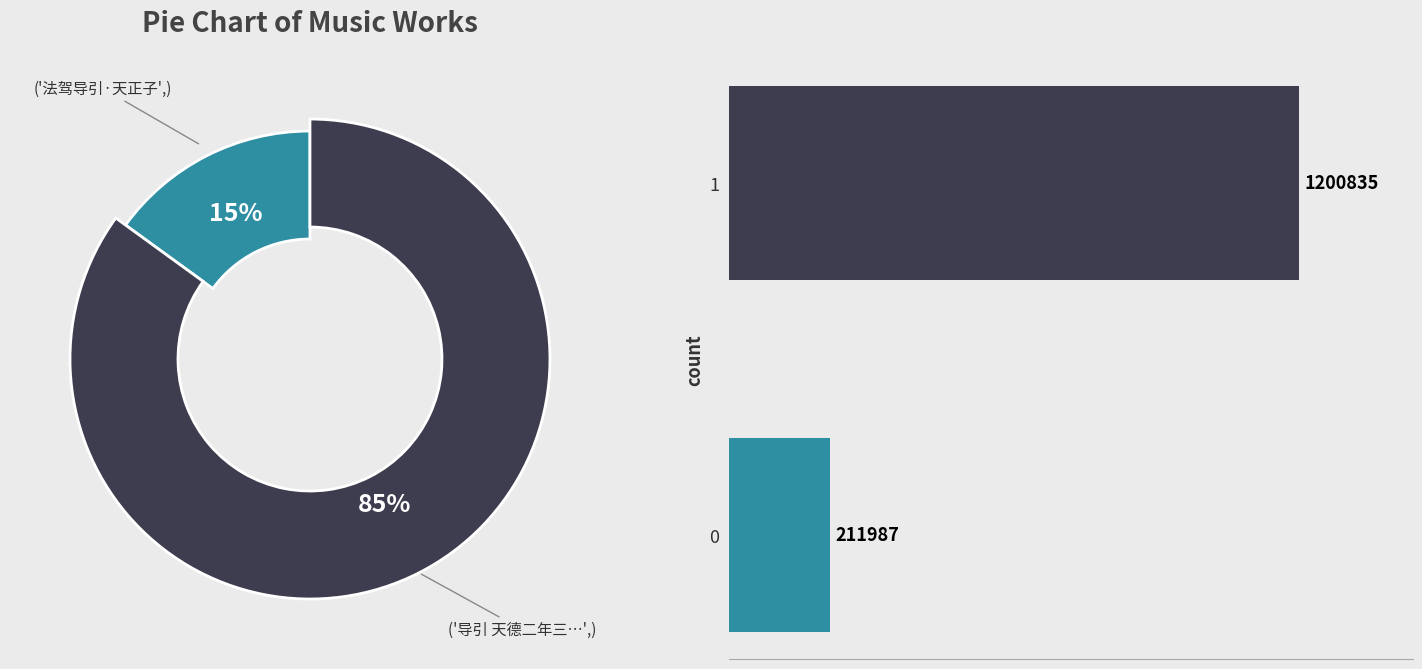

What percentage is the 1 slice, to the nearest percent?

85%